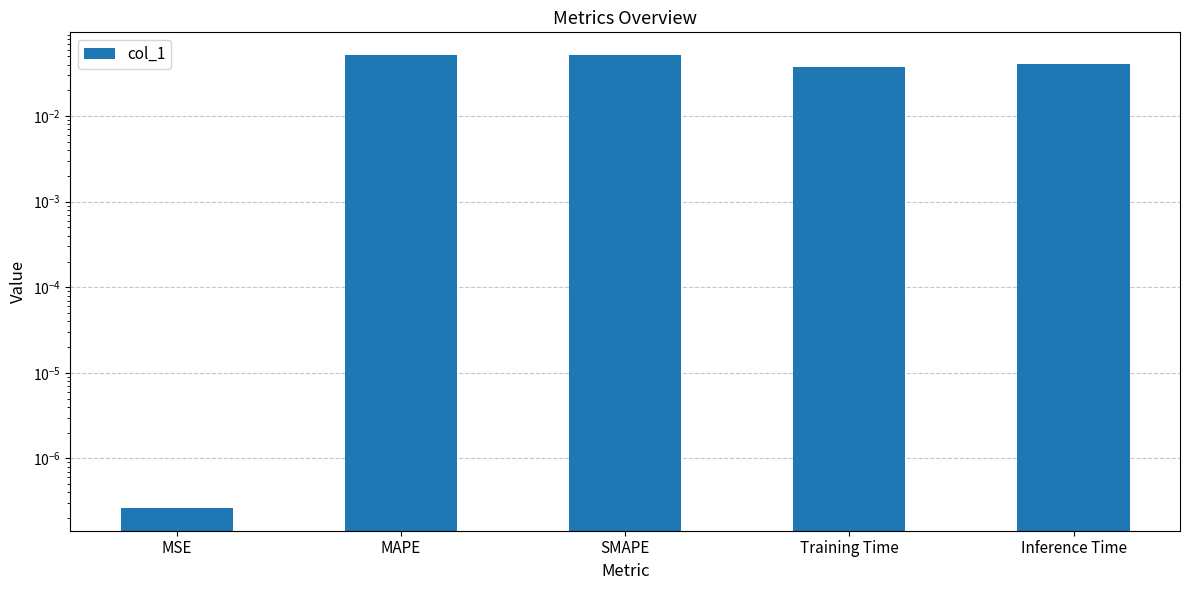

What is the difference between the maximum and minimum values?

0.1